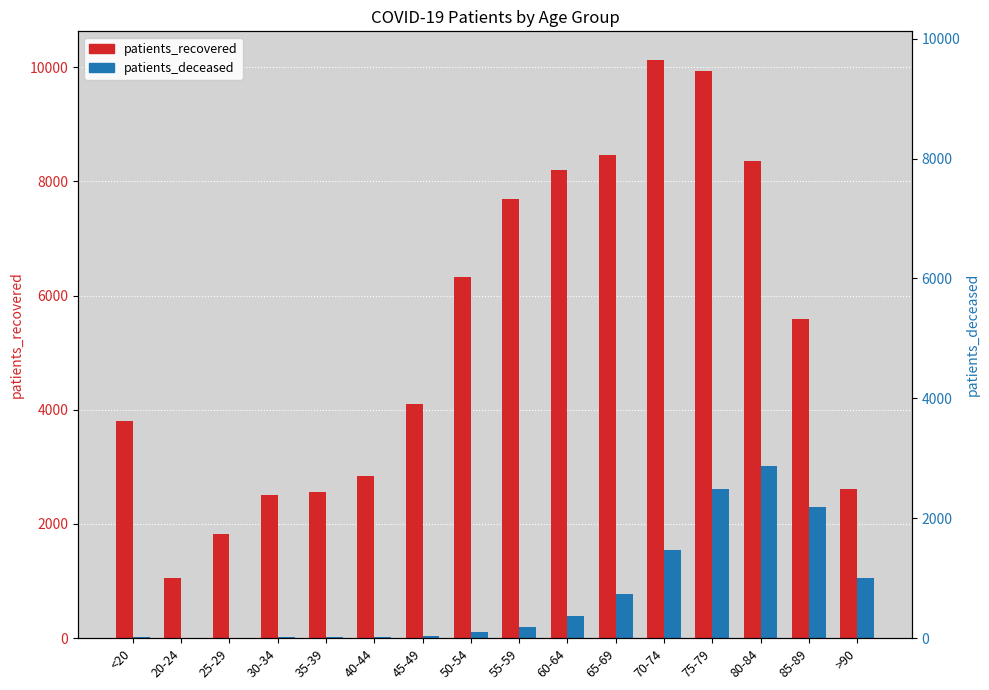

At how many categories does at least one series exceed 8399?

3